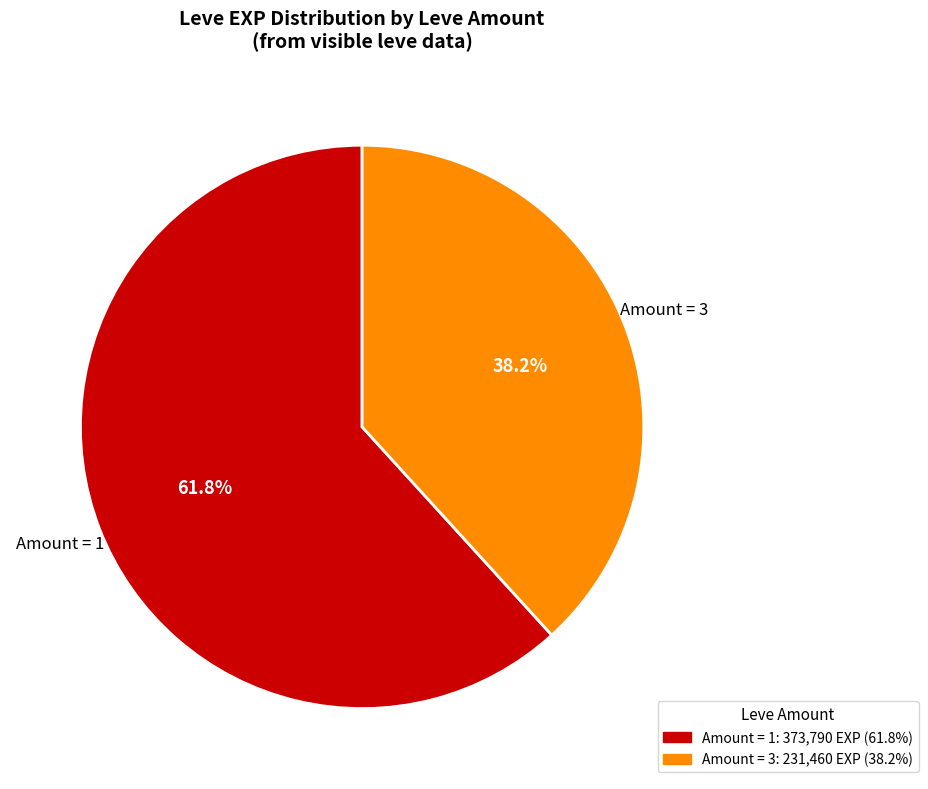

Does any single category account for the majority?

Yes